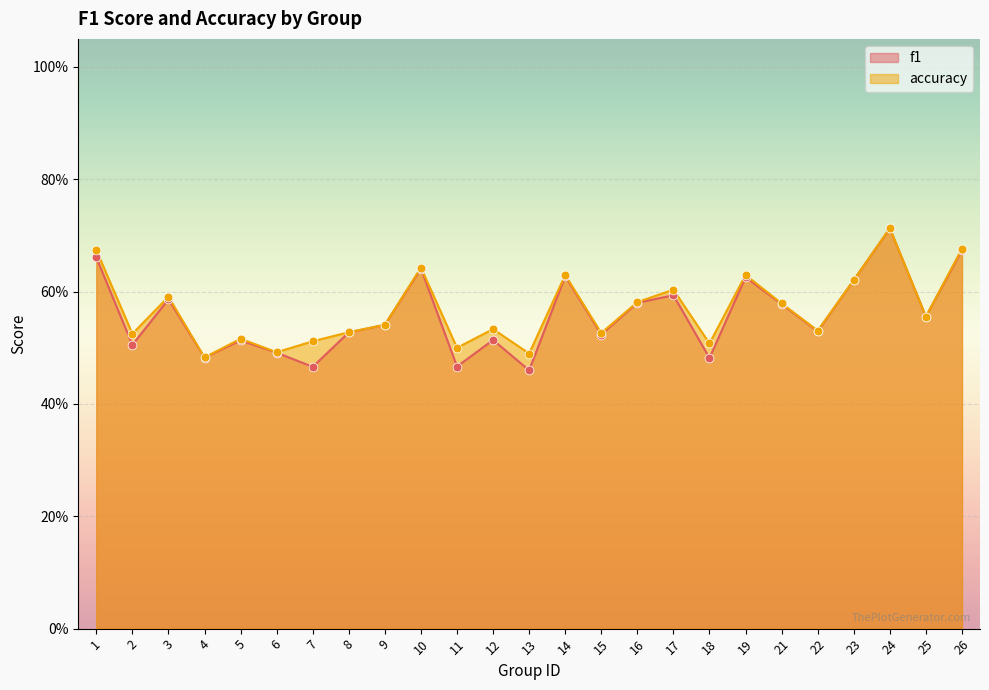

At how many categories does at least one series exceed 0?

25